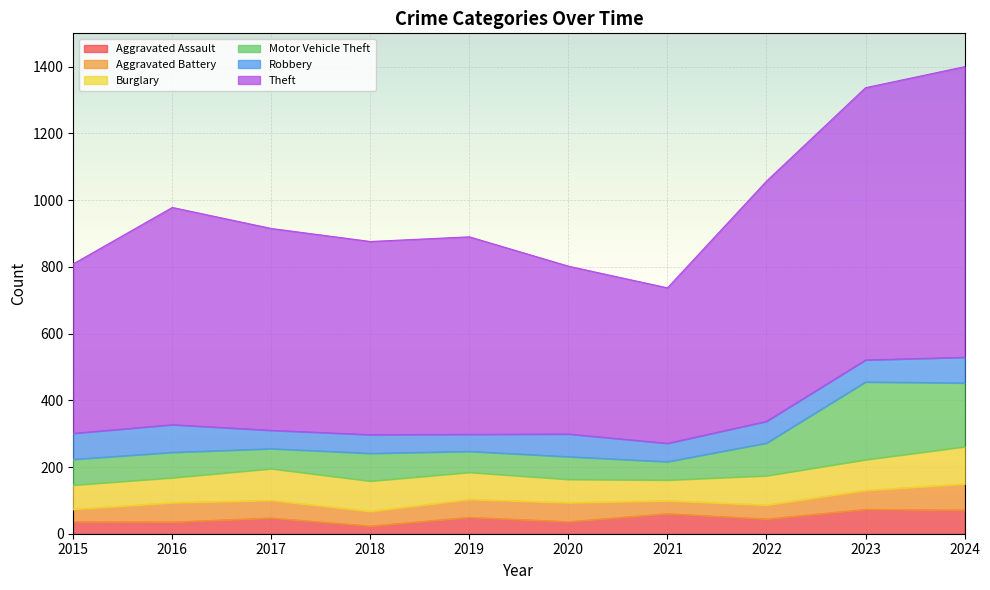

At how many categories does at least one series exceed 89?

10